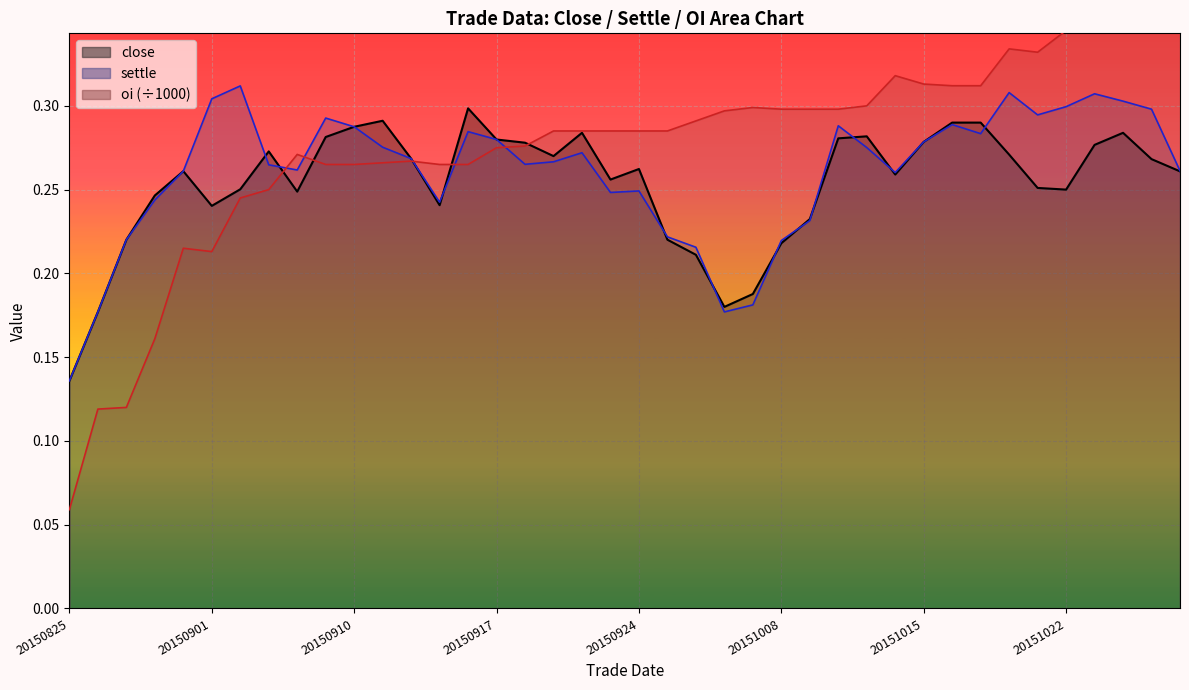

What is the value of the settle point at the 1st from the left?

0.1